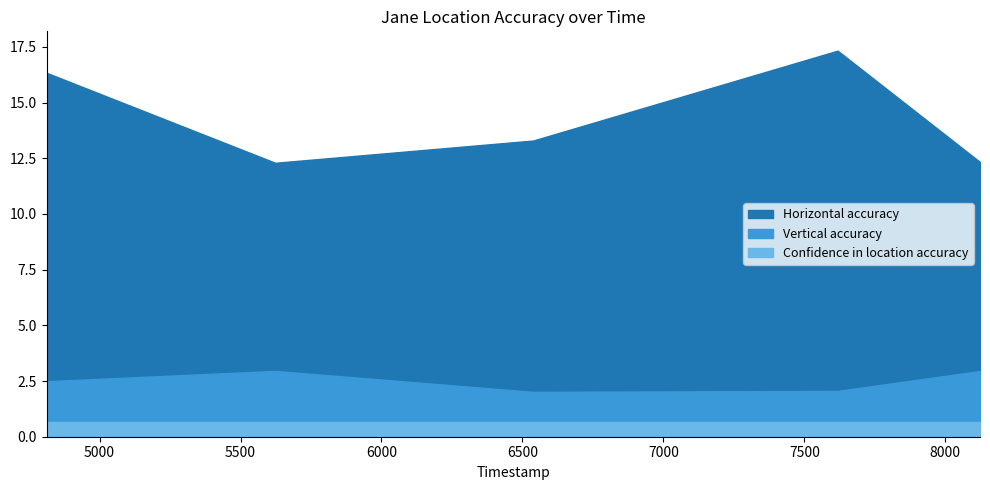

Which has a higher value, 5623 or 6538?

6538